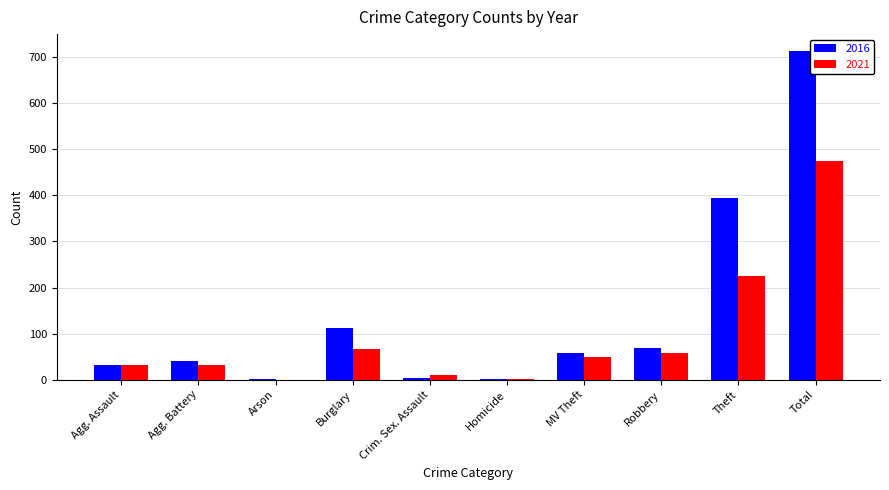

The 2016 series shows 1119 at Total. True or false?

False